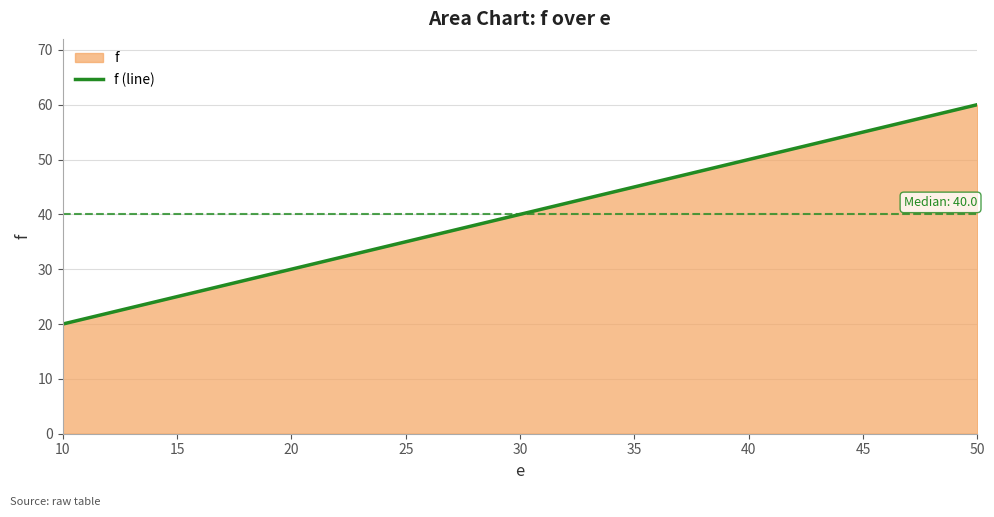

Count the number of data series in this chart.

1